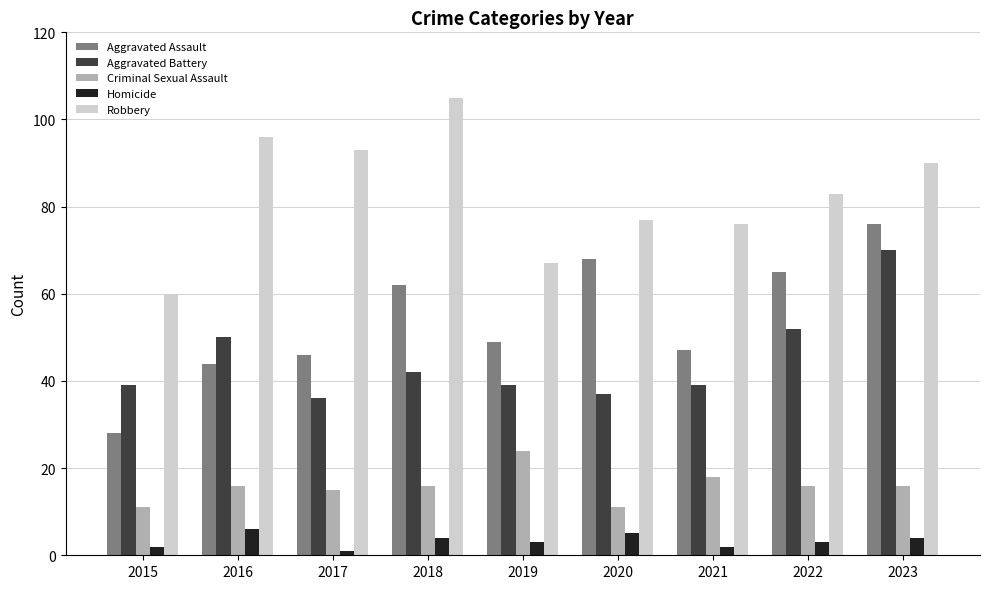

Is it true that Homicide equals 4 at 2023?

True